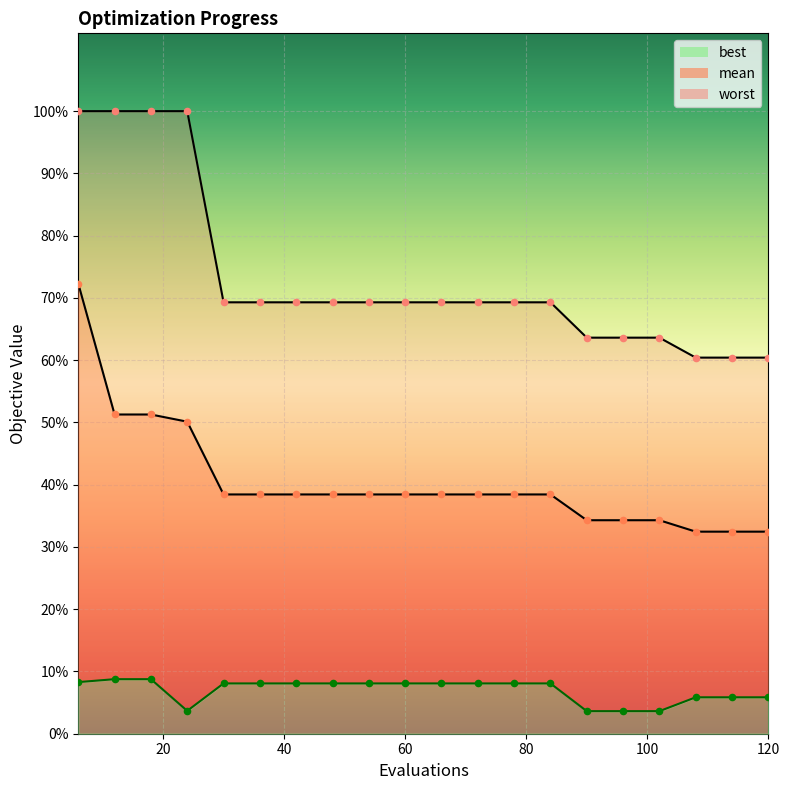

Which series reaches the maximum Y coordinate?

worst